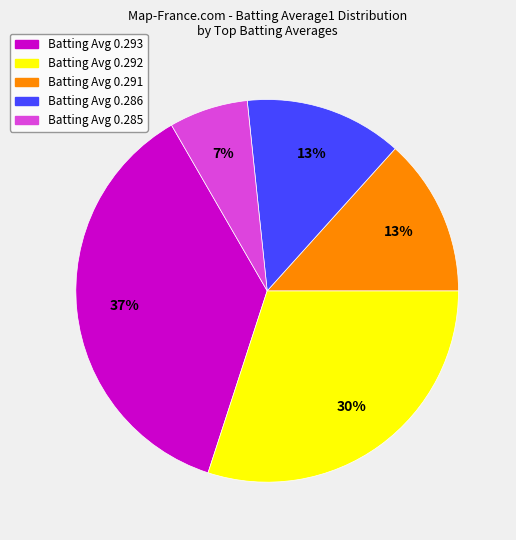

To the nearest percent, what is the difference between the largest and smallest slice percentages?

30%